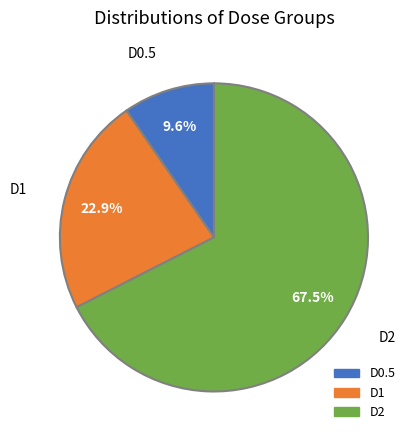

To the nearest percent, what is the average slice percentage?

33%